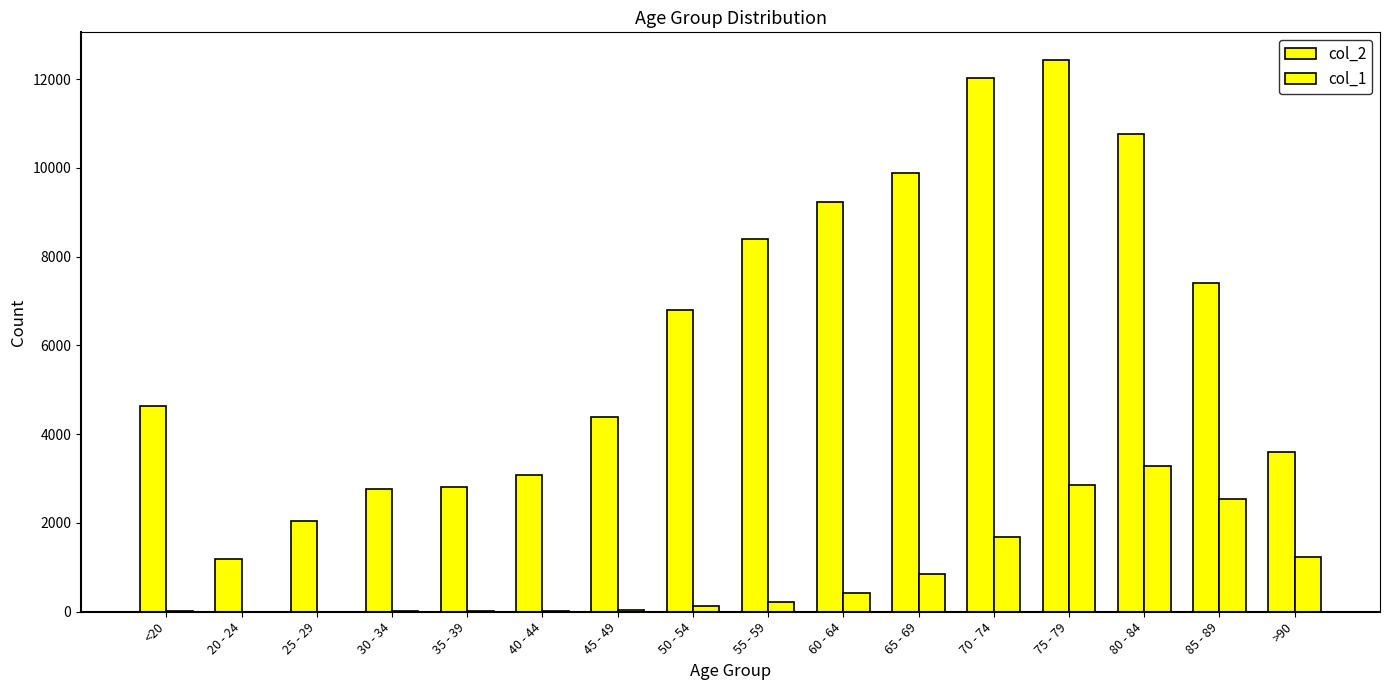

List the labels in order of col_1 value, smallest first.

25 - 29, 20 - 24, 30 - 34, <20, 35 - 39, 40 - 44, 45 - 49, 50 - 54, 55 - 59, 60 - 64, 65 - 69, >90, 70 - 74, 85 - 89, 75 - 79, 80 - 84